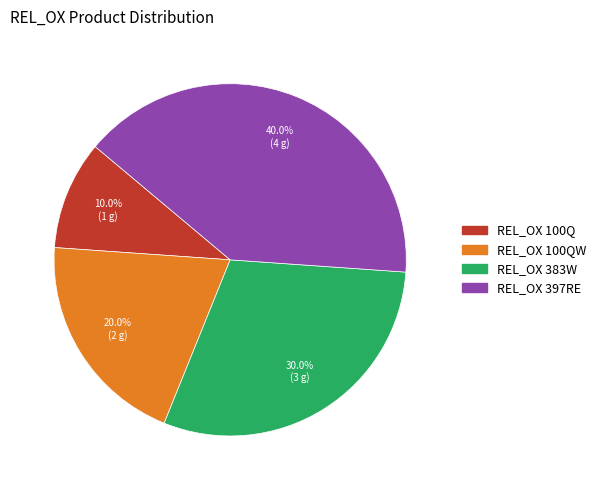

Does any single category account for the majority?

No